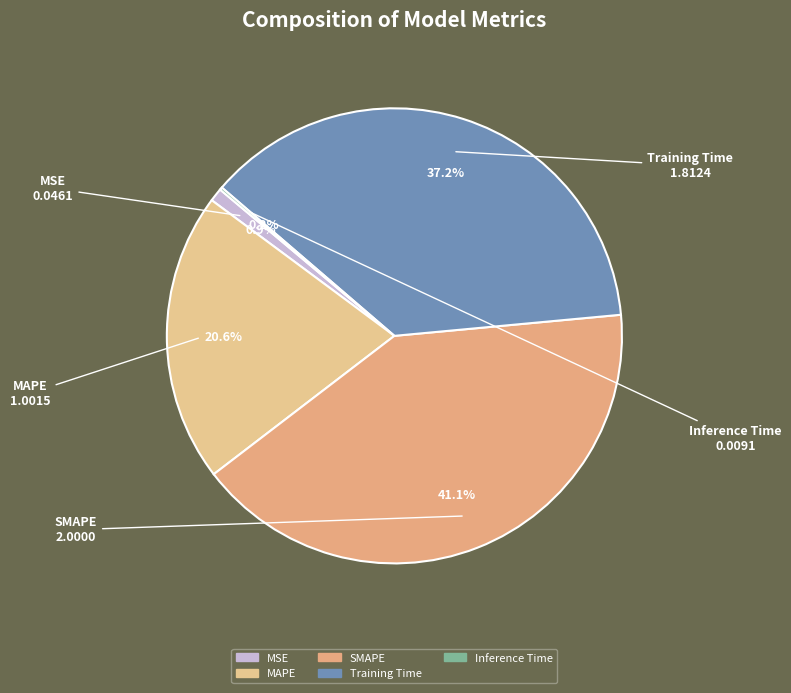

Which slice is the largest?

SMAPE